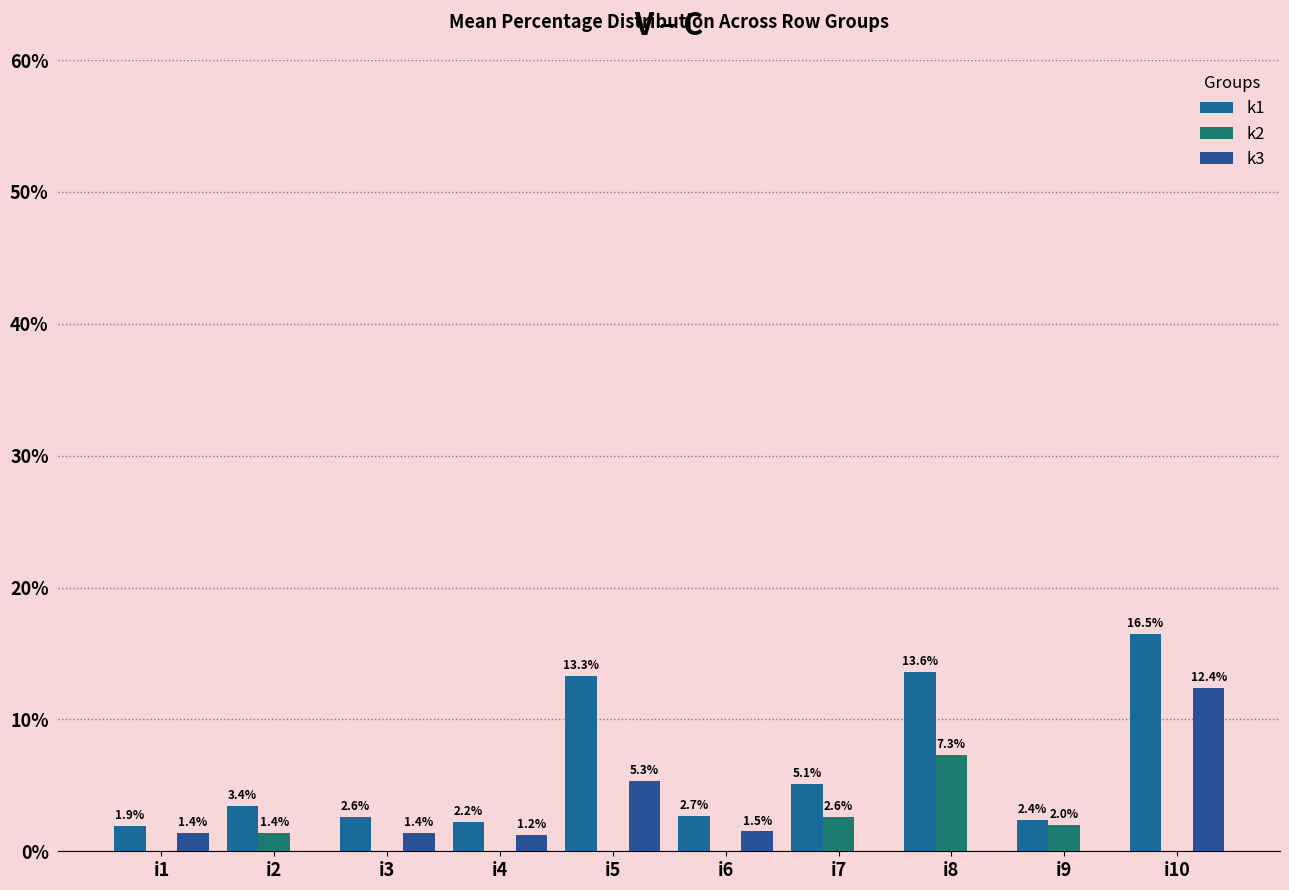

Which category has the highest value across all series?

i10